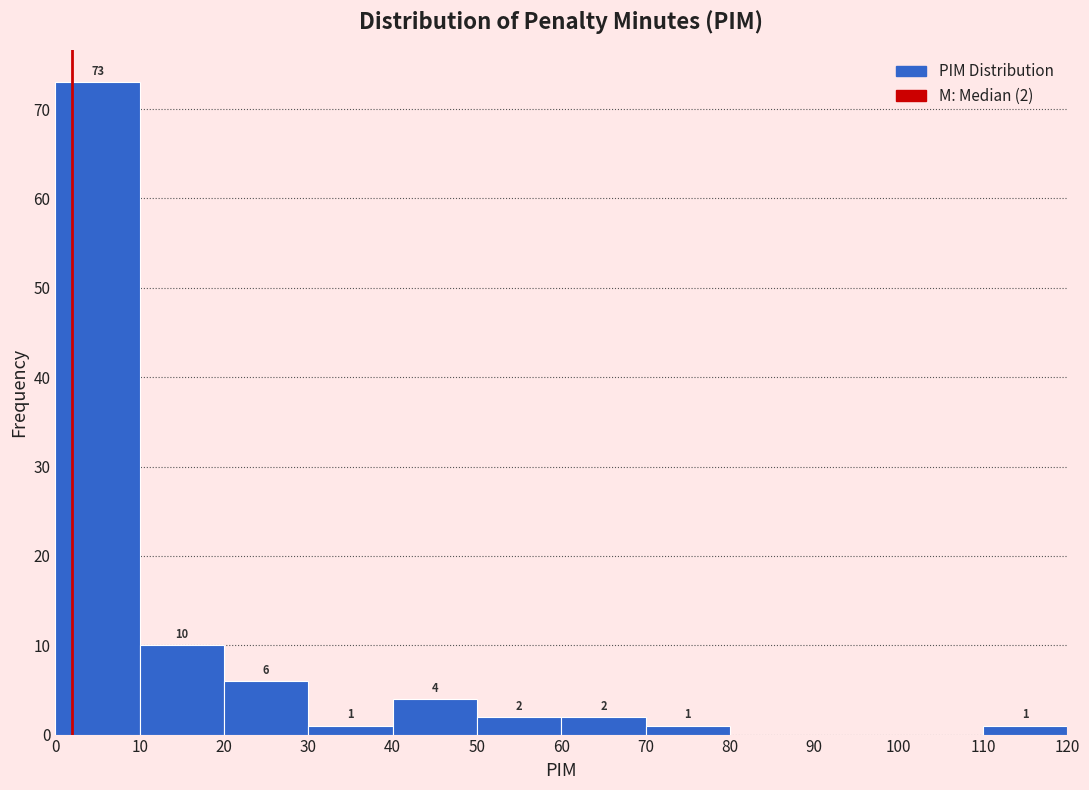

Which range on the x-axis has the tallest bar?

0 to 10